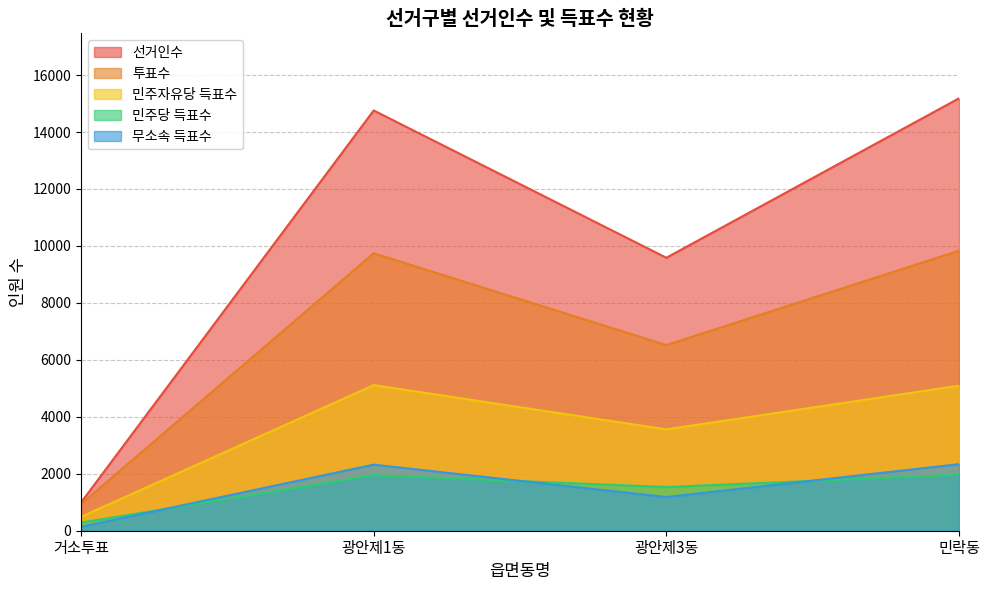

How many data points in 무소속 득표수 are less than 2320?

2